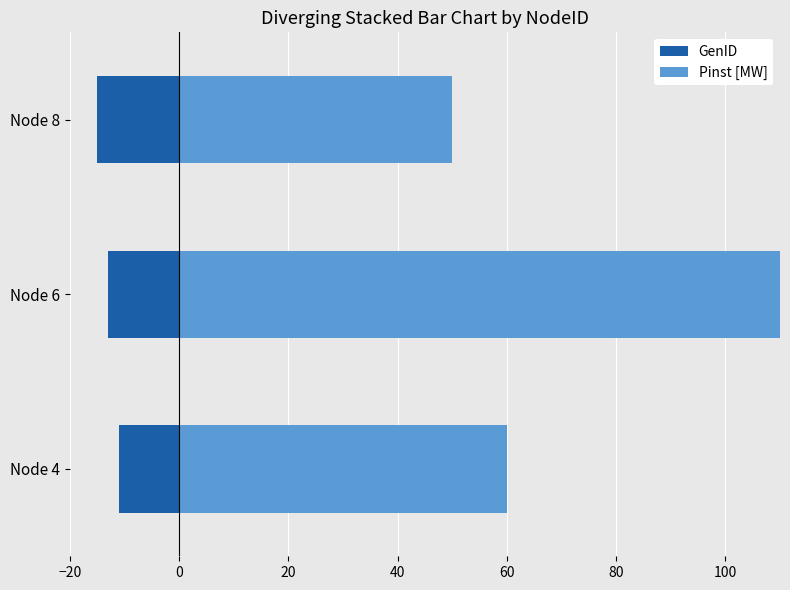

What is the approximate value of Pinst [MW] at Node 4?

60